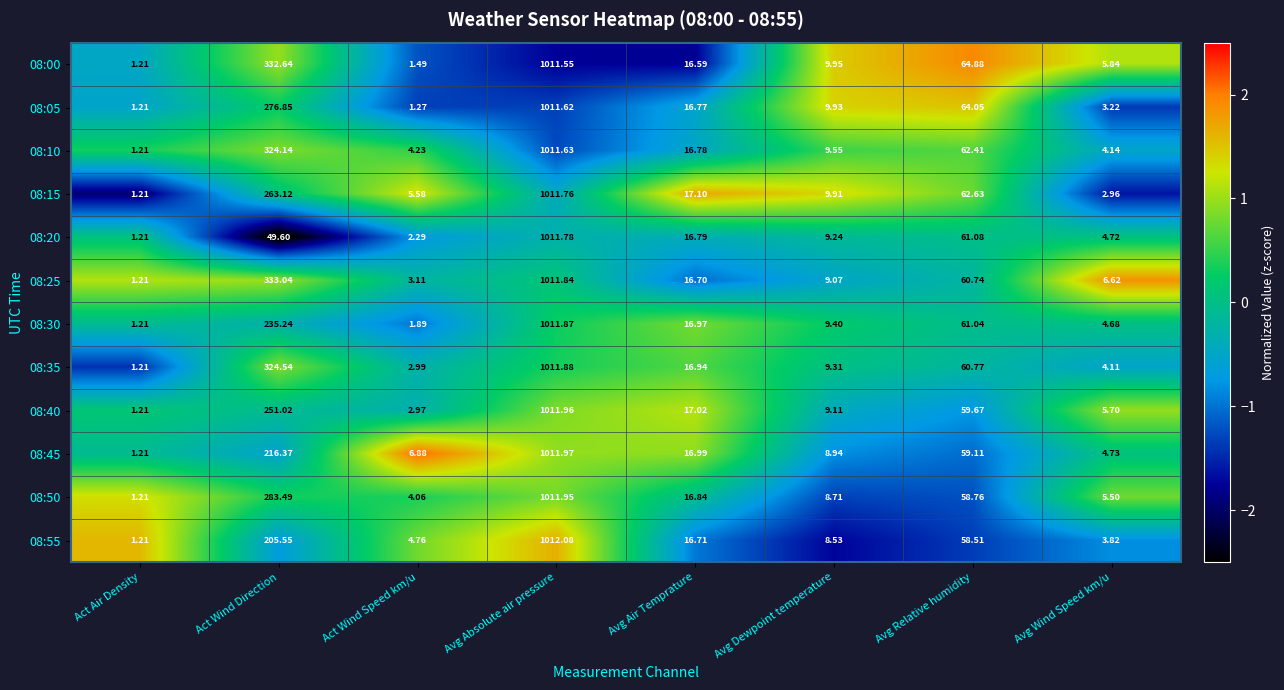

Which series has the largest total across all categories?

08:00